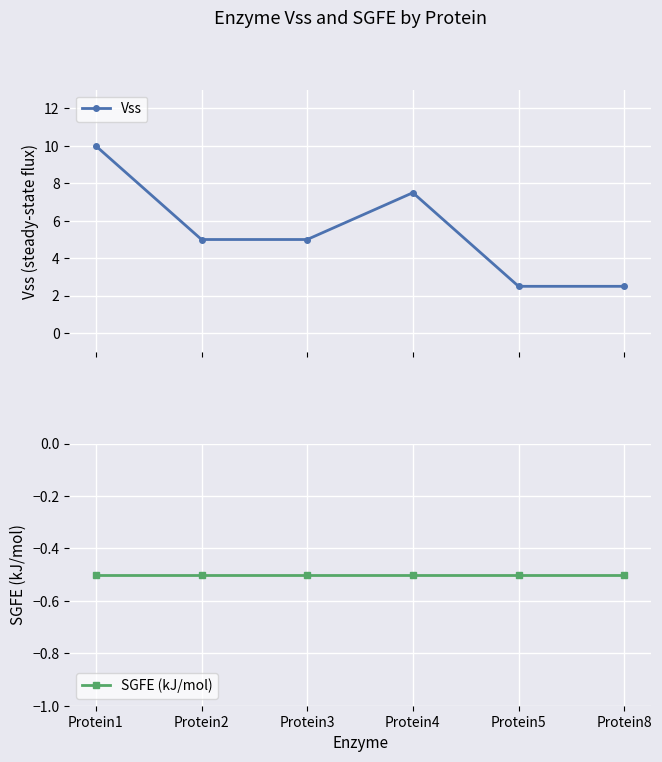

True or false: SGFE (kJ/mol) and Vss cross at least once.

False